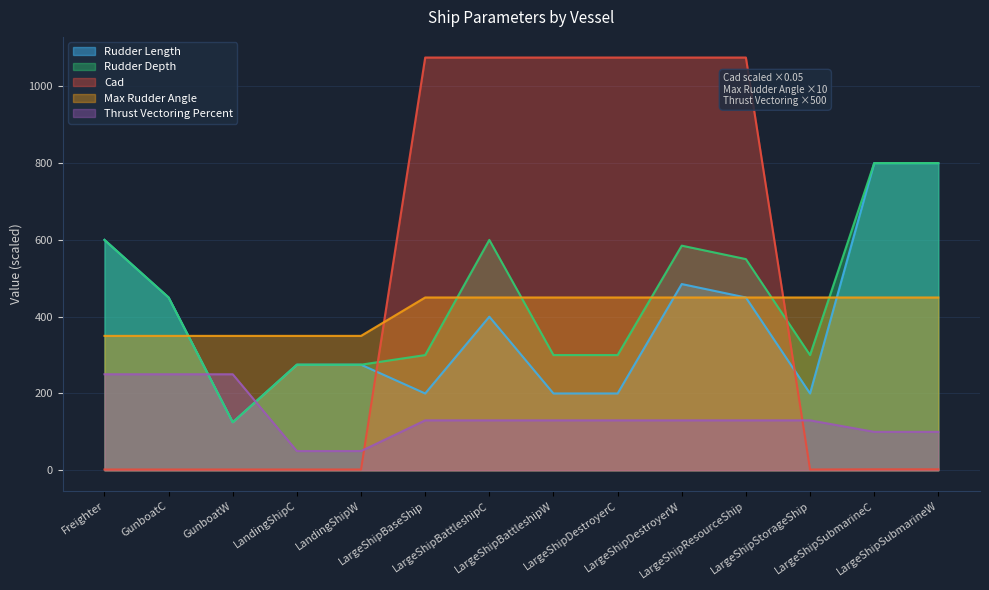

Which category has the lowest value across all series?

Freighter